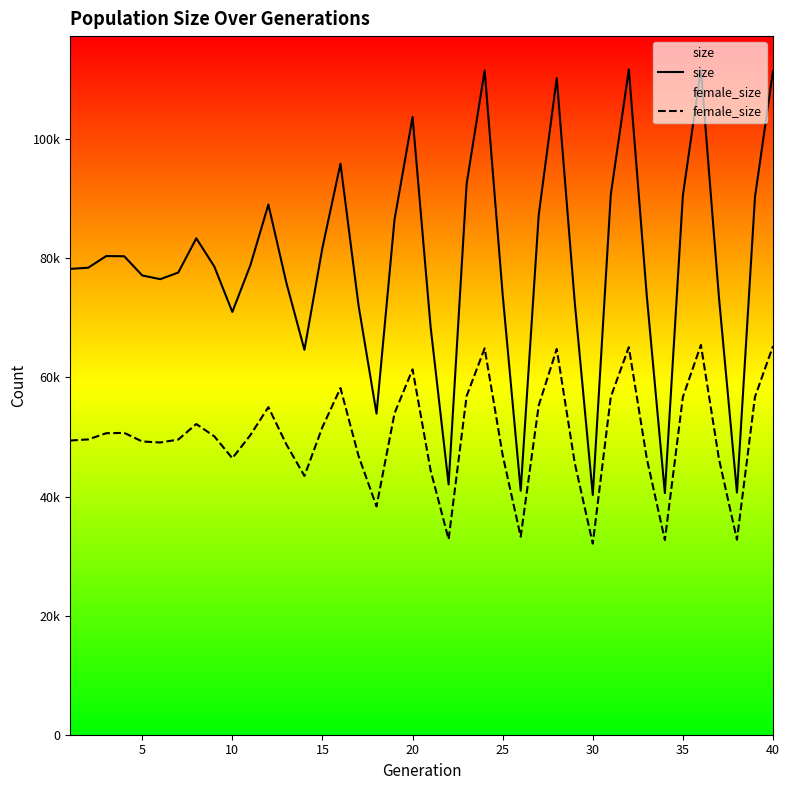

How many data points in female_size are above 50107?

19